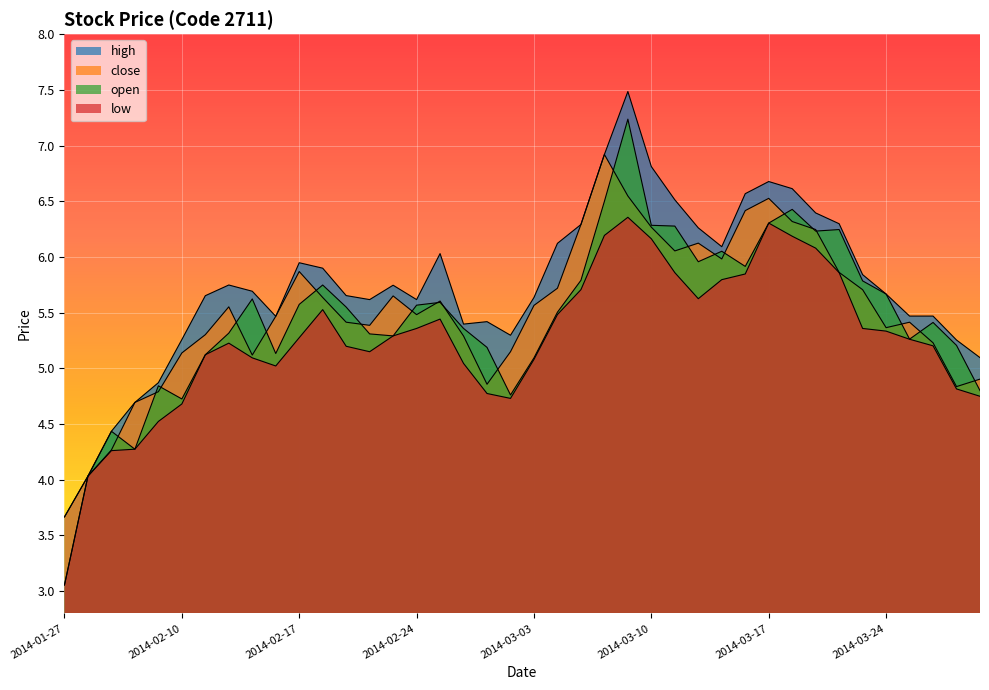

Which series has the widest spread of values?

open